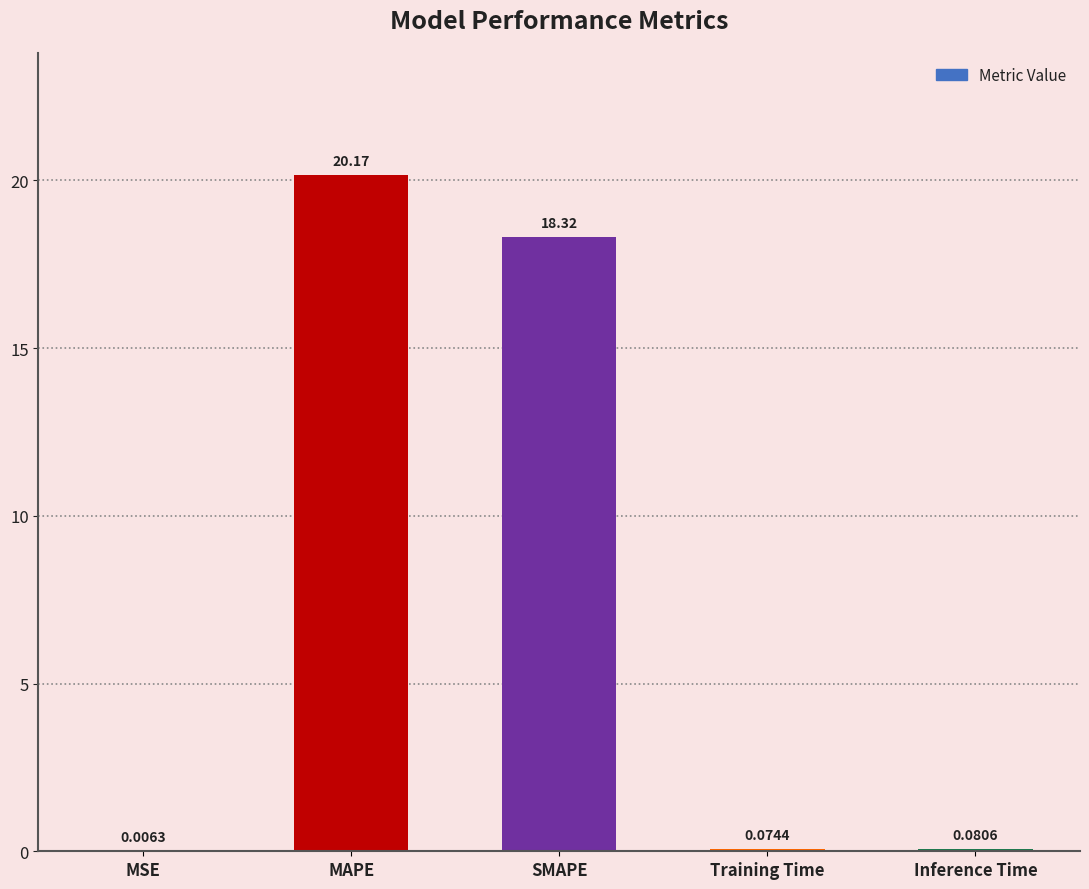

Where is the data nearest to the value 10?

SMAPE